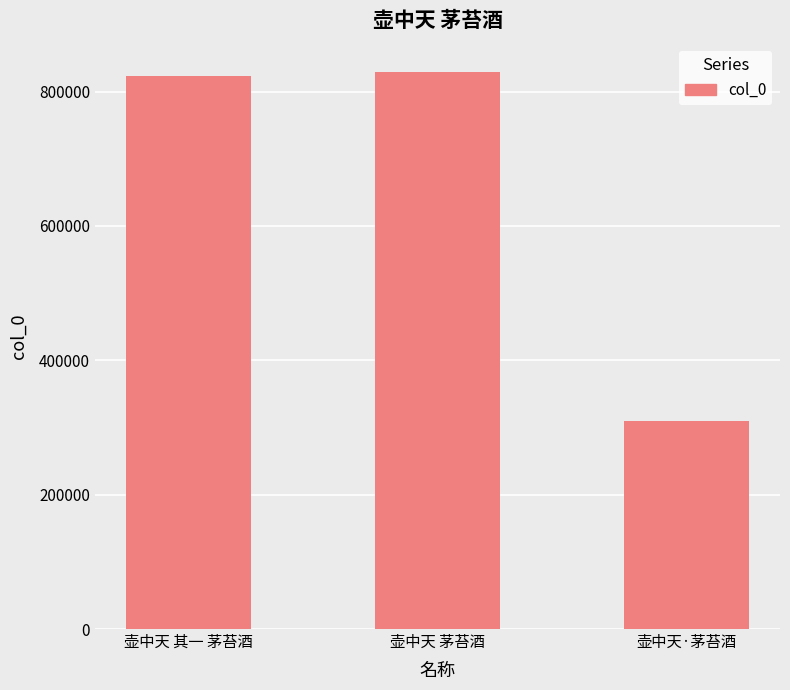

What is the ratio of the value at 壶中天 其一 茅苔酒 to the value at 壶中天 茅苔酒?

1.0